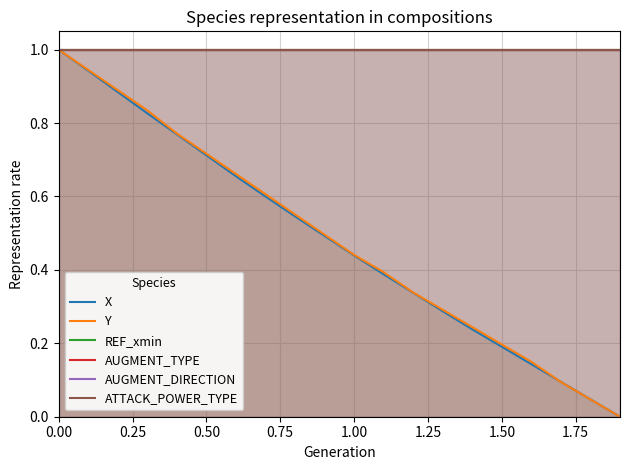

What is the sum of all X values?

9.6